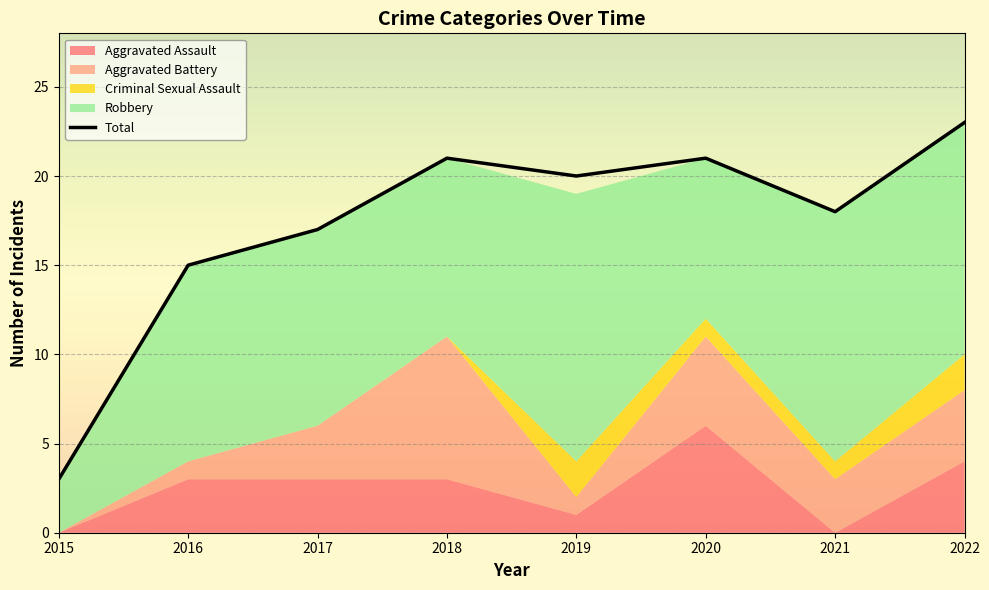

What is the average value?

17